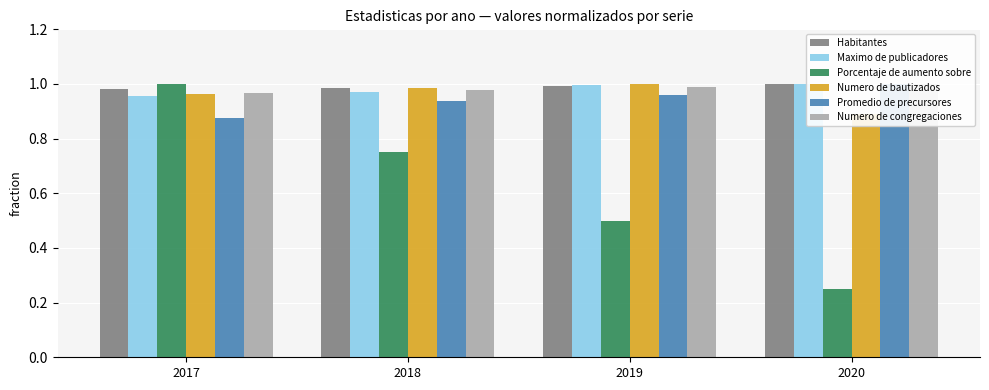

What is the value of the Porcentaje de aumento sobre bar at the 1st from the left?

1.0